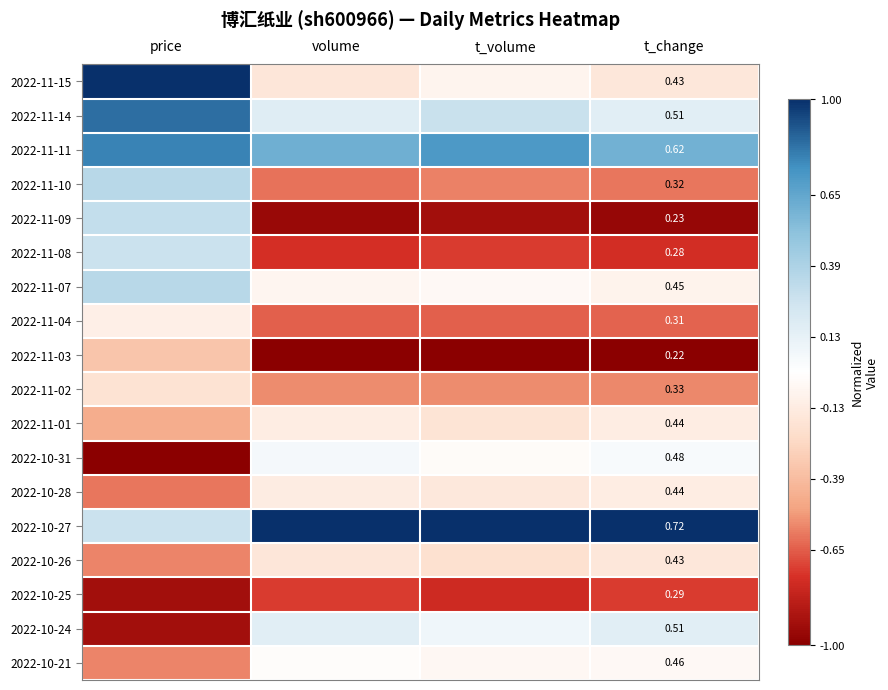

Is the value of 2022-11-07 at t_change greater than the value of 2022-10-25 at t_change?

Yes